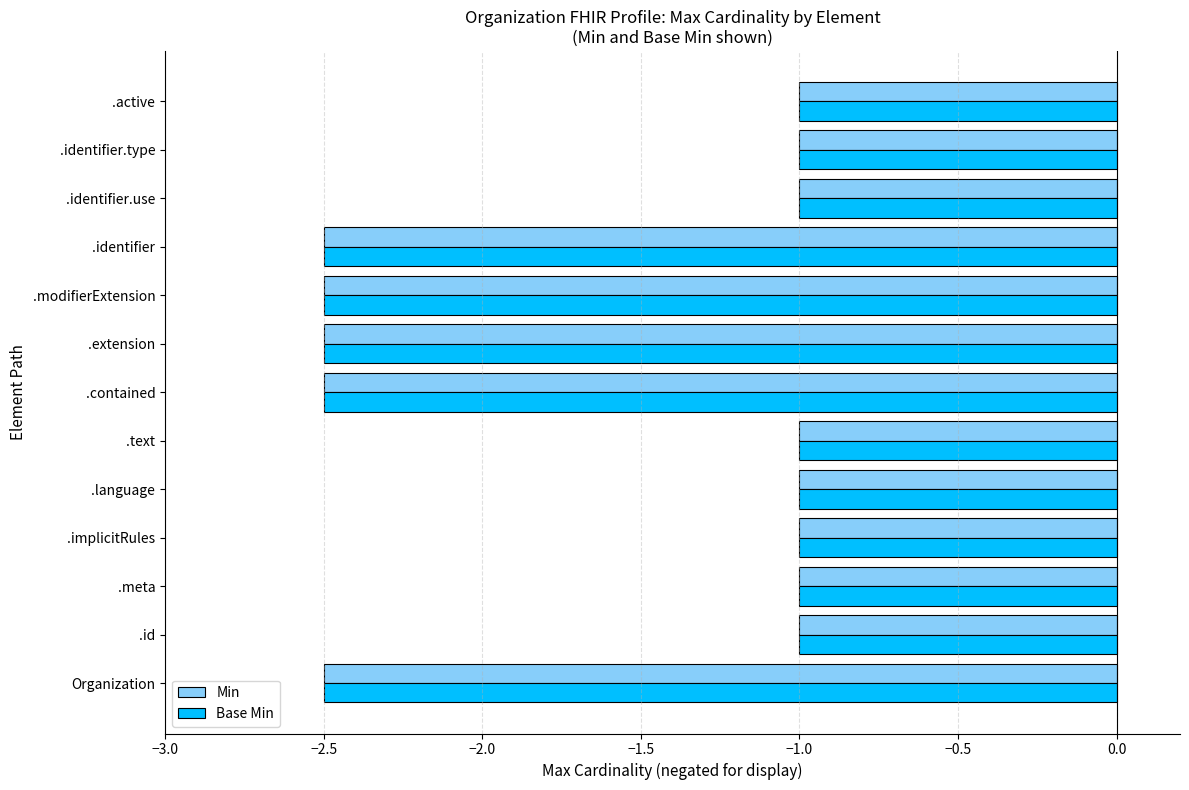

What is the greatest value displayed?

-1.0